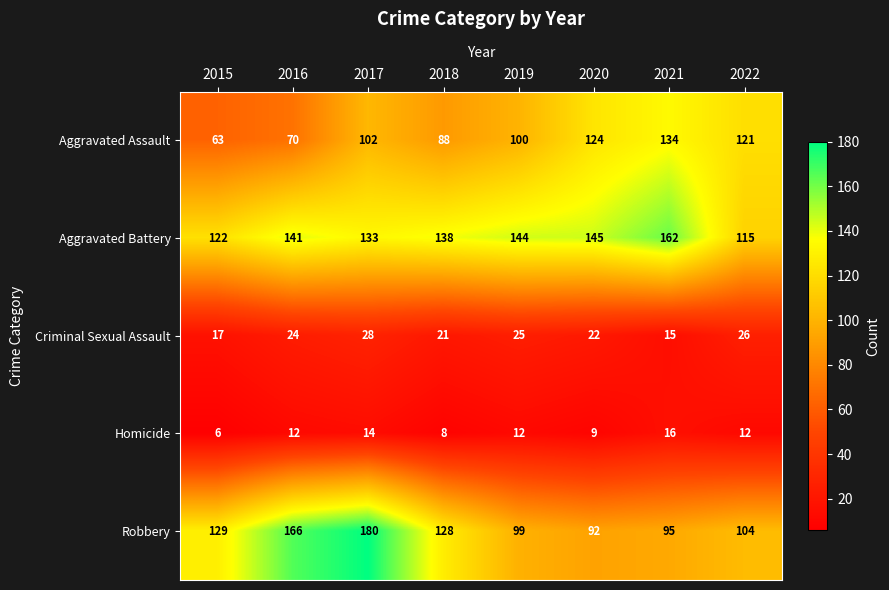

True or false: Aggravated Battery has a value of 189 at 2020.

False